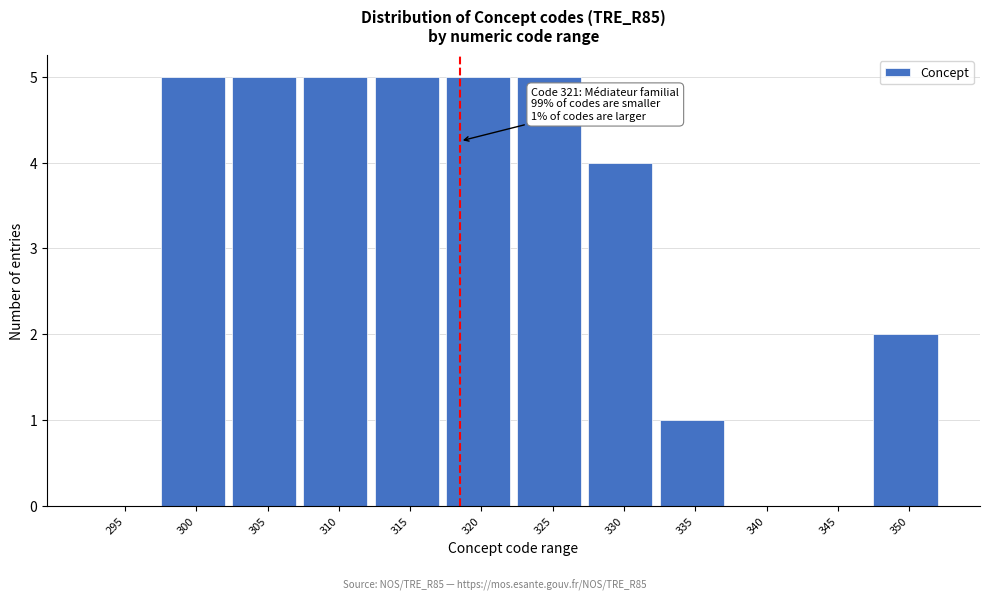

Reading left to right, extract all data points from this chart.

295=0	300=5	305=5	310=5	315=5	320=5	325=5	330=4	335=1	340=0	345=0	350=2